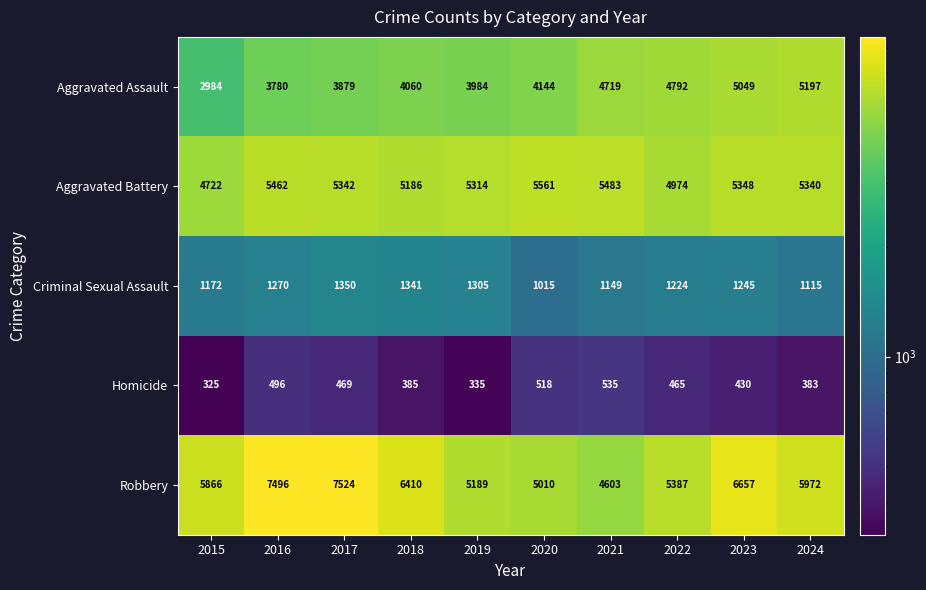

Which series has the largest total across all categories?

Robbery